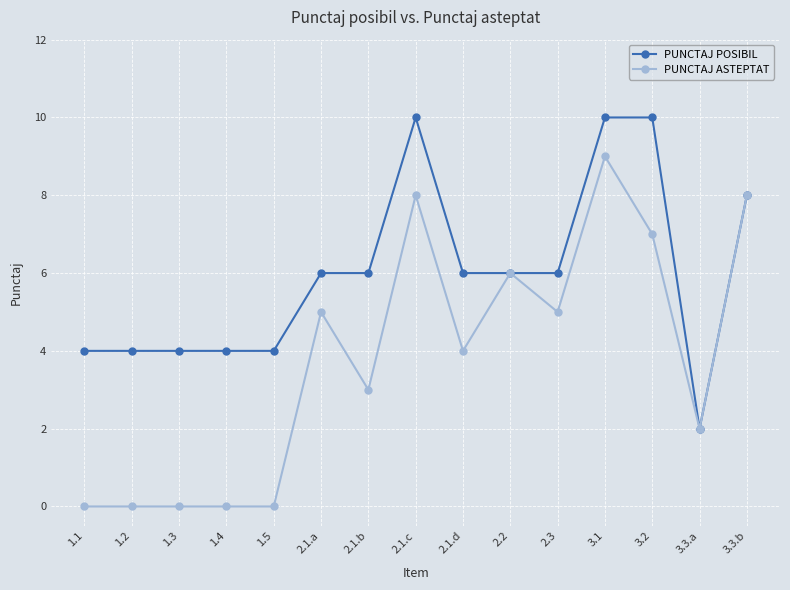

Is it true that PUNCTAJ POSIBIL equals 3 at 2.2?

False